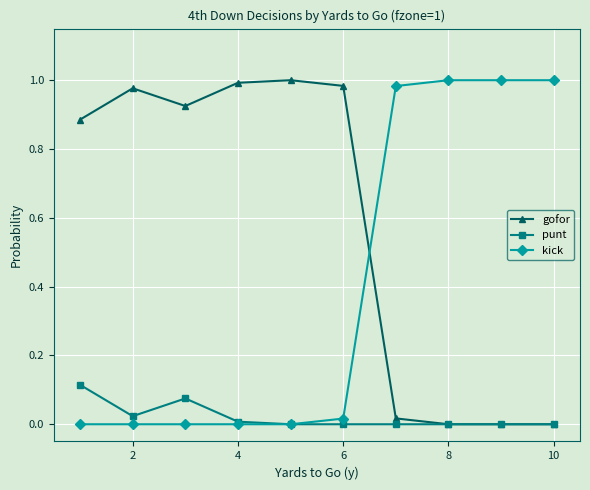

Which series has the largest total across all categories?

gofor